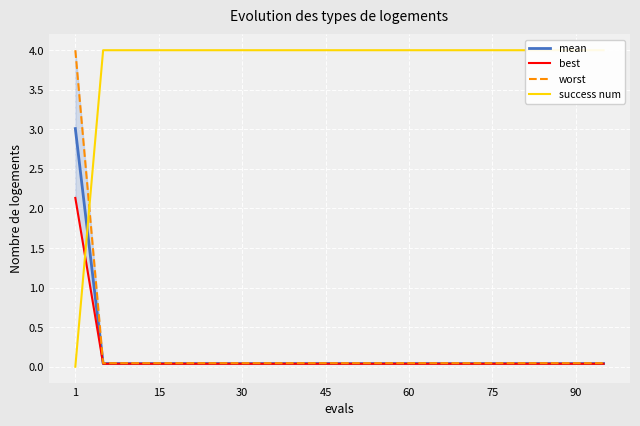

Which series changed the most between 10 and 13?

mean